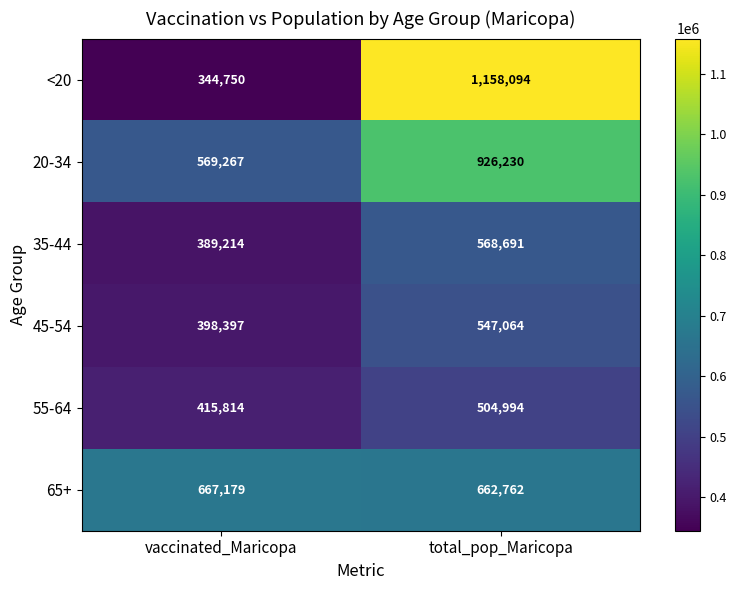

At which label is <20 closest to 751422?

vaccinated_Maricopa